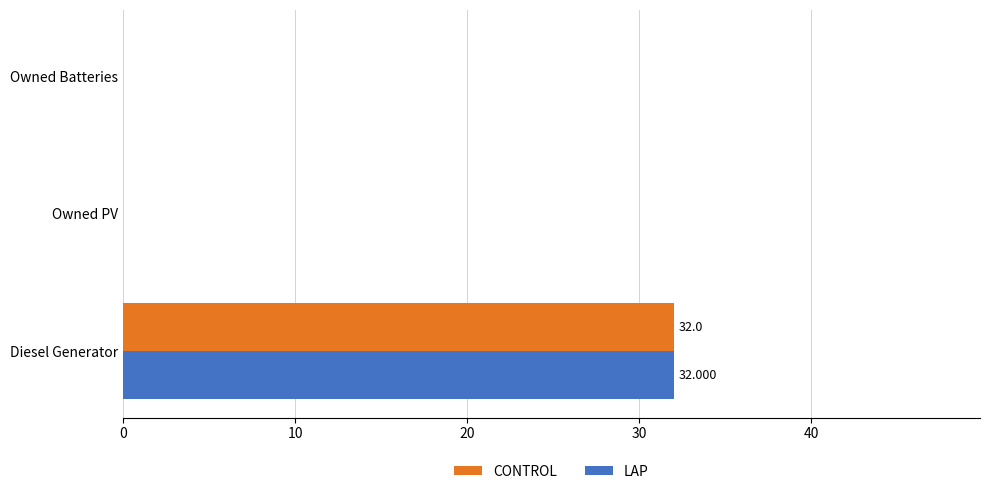

What are all the series names shown in the legend?

CONTROL, LAP